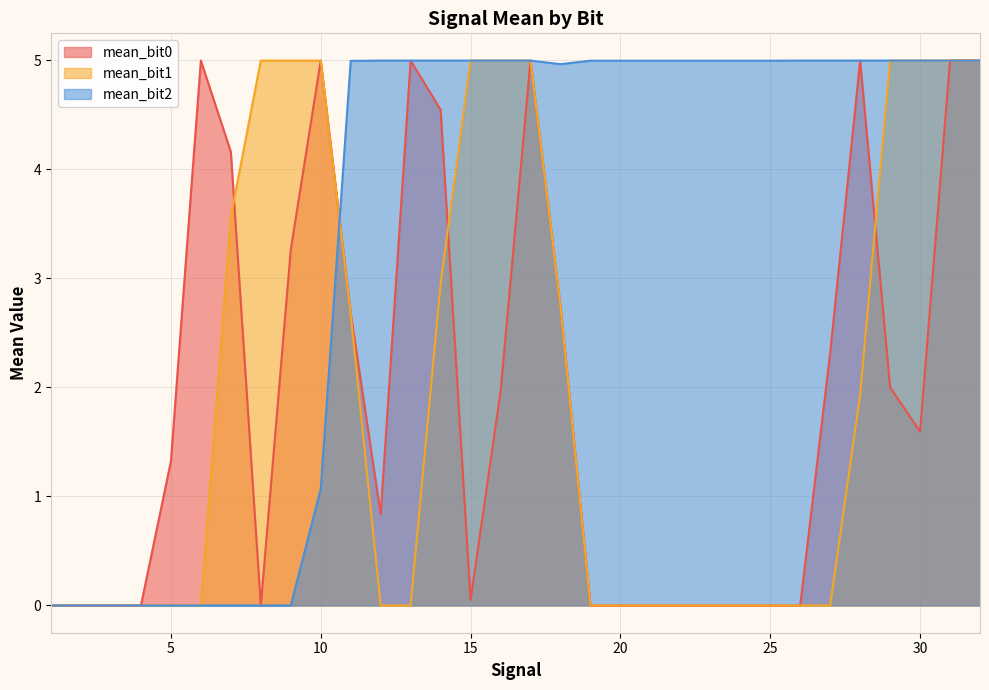

Reading left to right, extract all data points from this chart.

mean_bit0: 1=0.0	2=0.0	3=0.0	4=0.0	5=1.3	6=5.0	7=4.2	8=0.0	9=3.3	10=5.0	11=2.7	12=0.8	13=5.0	14=4.5	15=0.0	16=2.0	17=5.0	18=2.7	19=0.0	20=0.0	21=0.0	22=0.0	23=0.0	24=0.0	25=0.0	26=0.0	27=2.3	28=5.0	29=2.0	30=1.6	31=5.0	32=5.0
mean_bit1: 1=0.0	2=0.0	3=0.0	4=0.0	5=0.0	6=0.0	7=3.6	8=5.0	9=5.0	10=5.0	11=2.7	12=0.0	13=0.0	14=3.0	15=5.0	16=5.0	17=5.0	18=2.7	19=0.0	20=0.0	21=0.0	22=0.0	23=0.0	24=0.0	25=0.0	26=0.0	27=0.0	28=1.9	29=5.0	30=5.0	31=5.0	32=5.0
mean_bit2: 1=0.0	2=0.0	3=0.0	4=0.0	5=0.0	6=0.0	7=0.0	8=0.0	9=0.0	10=1.1	11=5.0	12=5.0	13=5.0	14=5.0	15=5.0	16=5.0	17=5.0	18=5.0	19=5.0	20=5.0	21=5.0	22=5.0	23=5.0	24=5.0	25=5.0	26=5.0	27=5.0	28=5.0	29=5.0	30=5.0	31=5.0	32=5.0